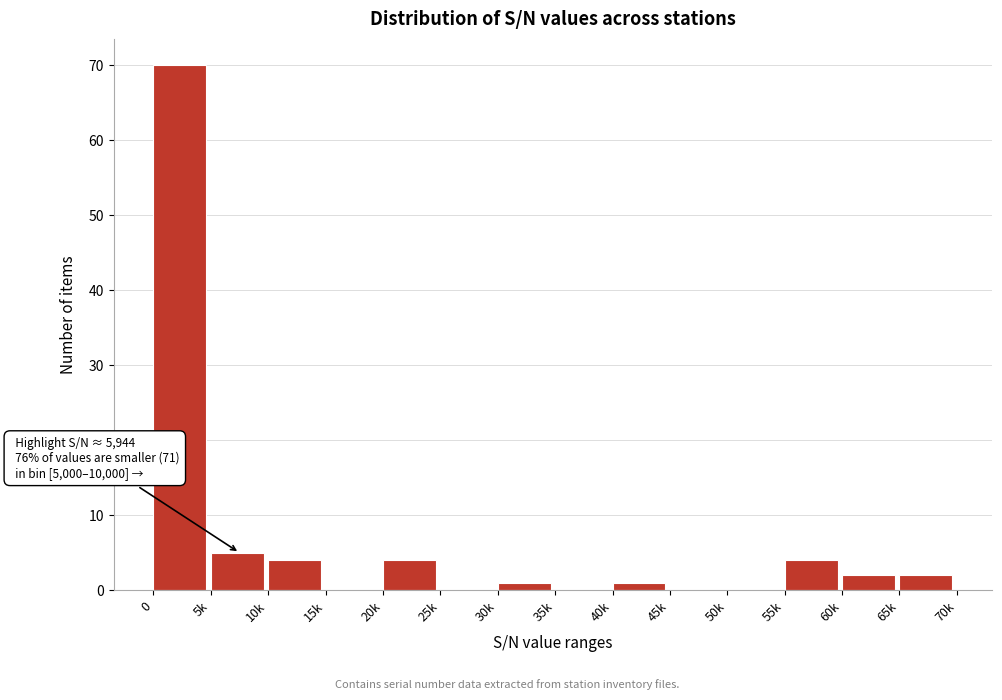

Reading left to right, extract all data points from this chart.

0=70	5k=5	10k=4	15k=0	20k=4	25k=0	30k=1	35k=0	40k=1	45k=0	50k=0	55k=4	60k=2	65k=2